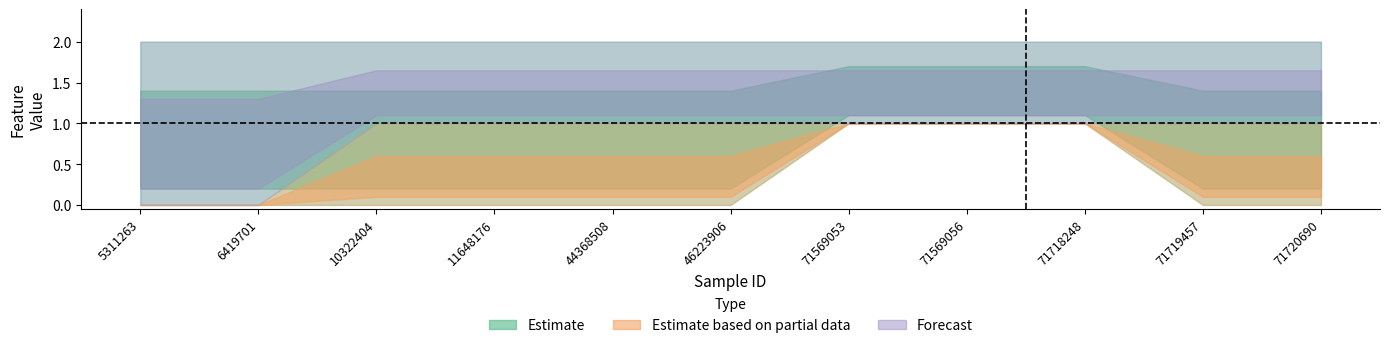

Between 71718248 and 10322404, which is larger?

71718248